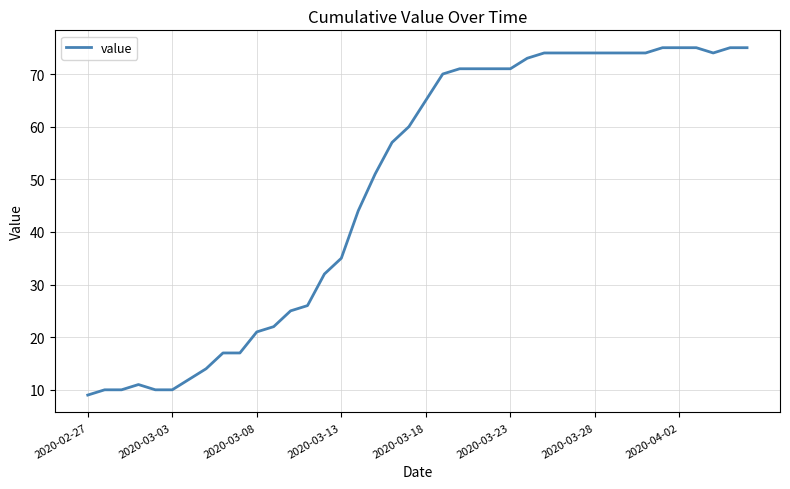

How many lines are shown in the chart?

1